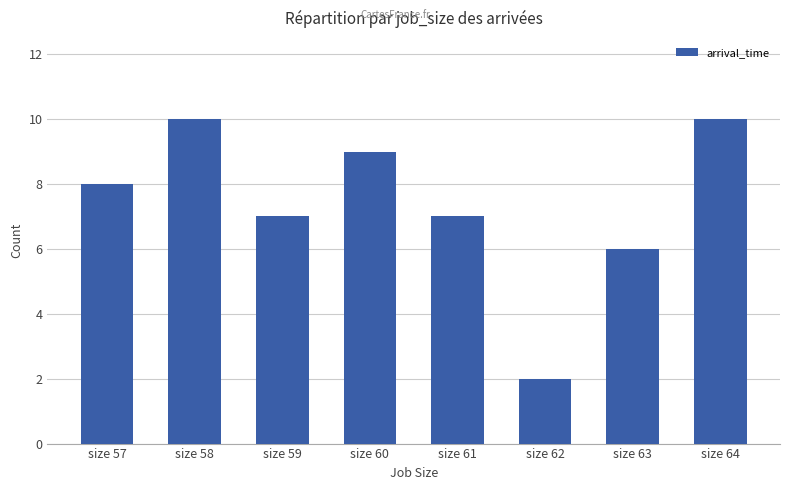

Between size 59 and size 57, which is larger?

size 57